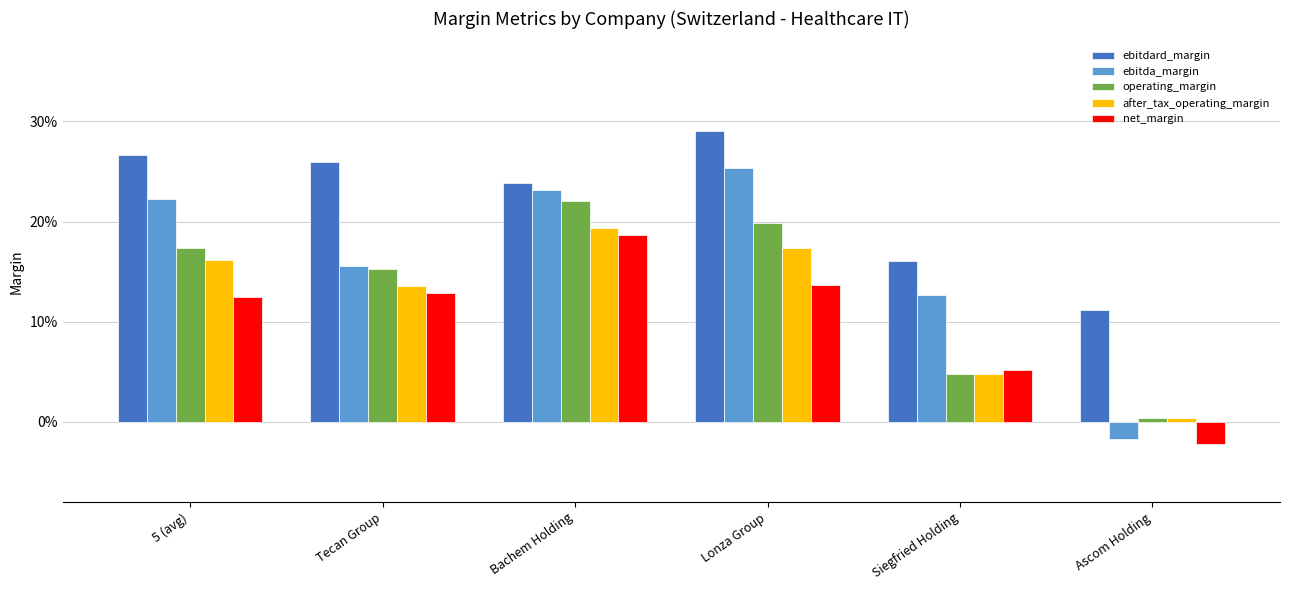

Where is ebitdard_margin nearest to the value 0?

Ascom Holding